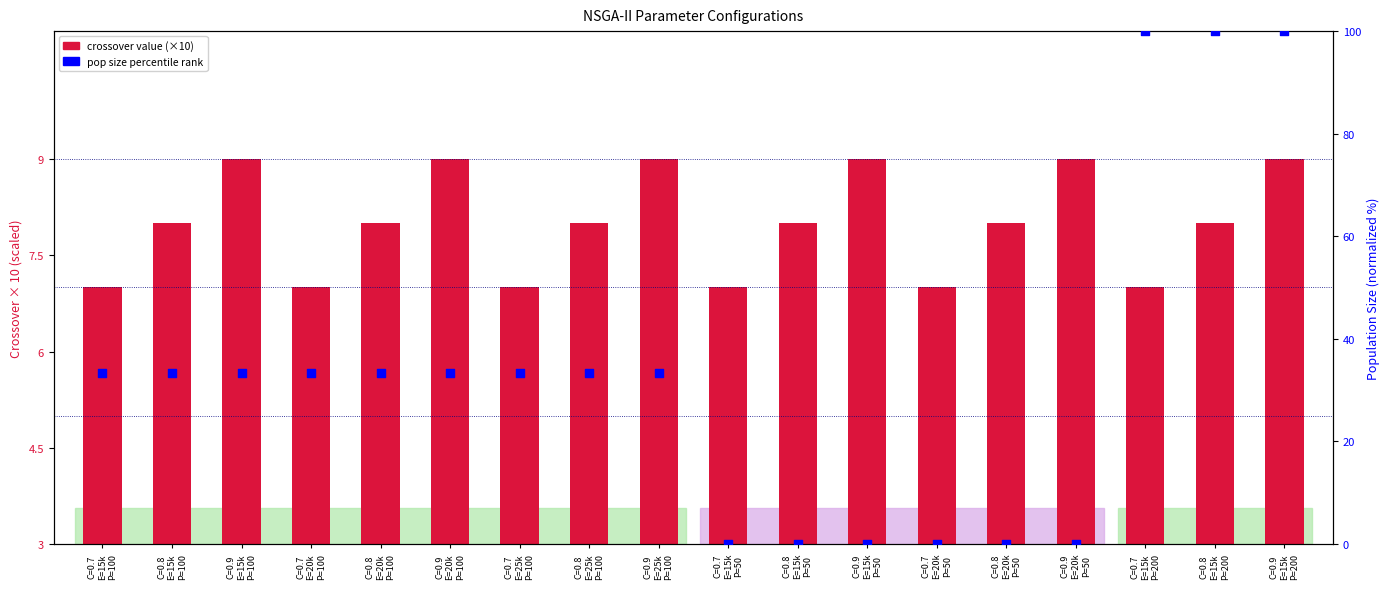

Which series contains the highest Y value?

pop size percentile